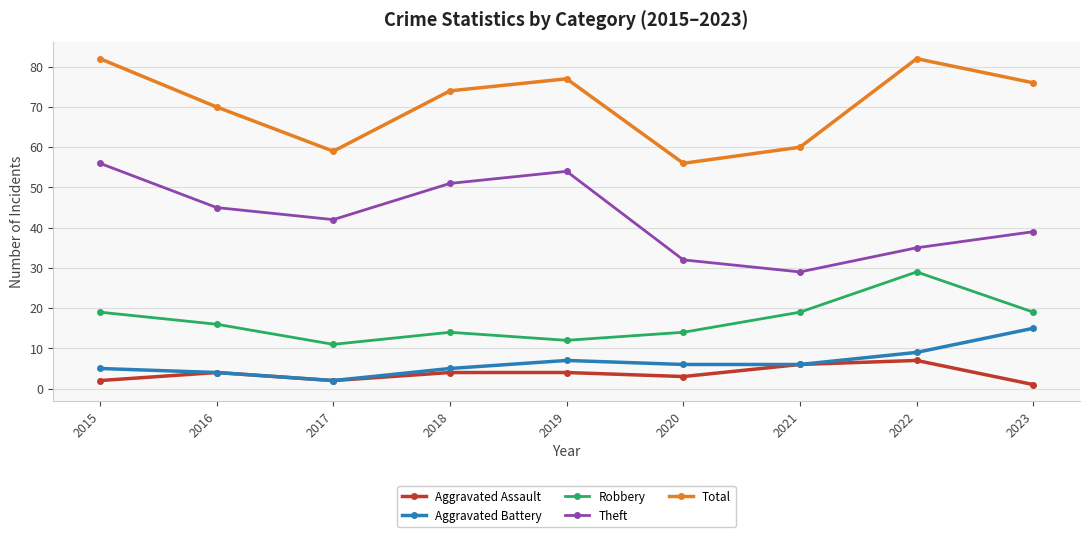

What is the maximum value for Total?

82